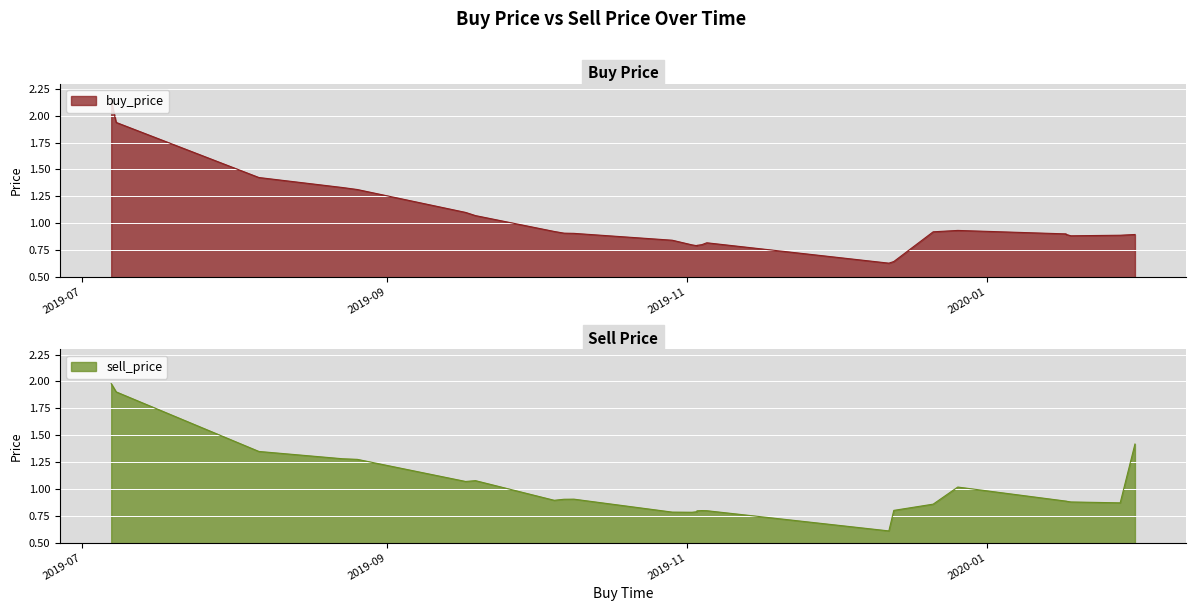

Read the sell_price value at 2019-10-29.

0.8